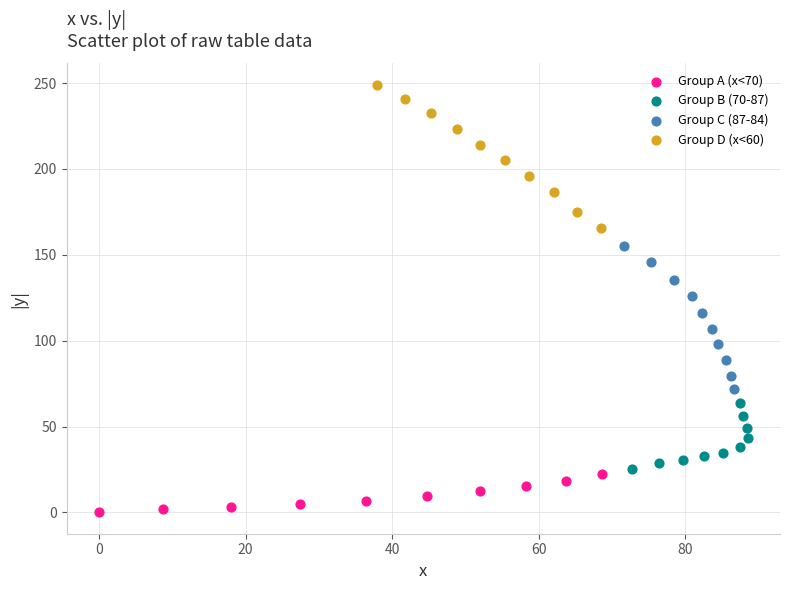

Which series has the widest spread of Y values?

Group C (87-84)